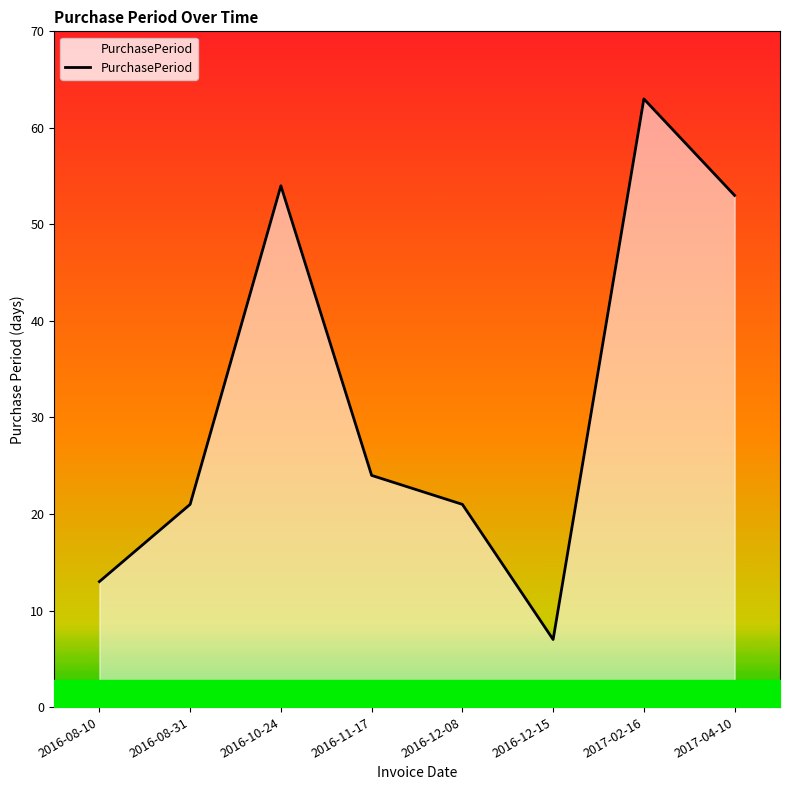

What is the change in value from 2016-08-10 to 2016-12-08?

+8